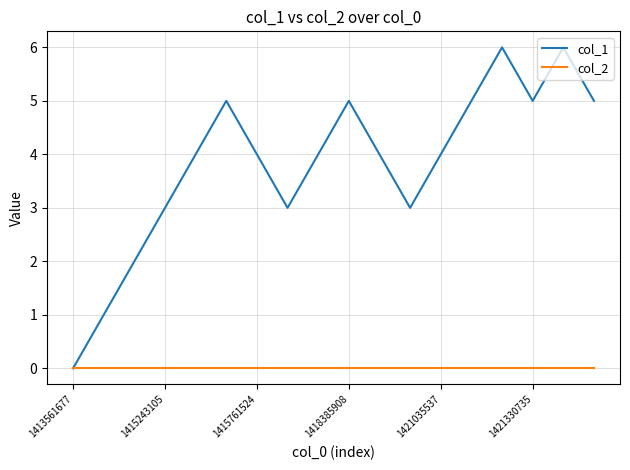

Rank the series by their maximum value, from lowest to highest.

col_2, col_1